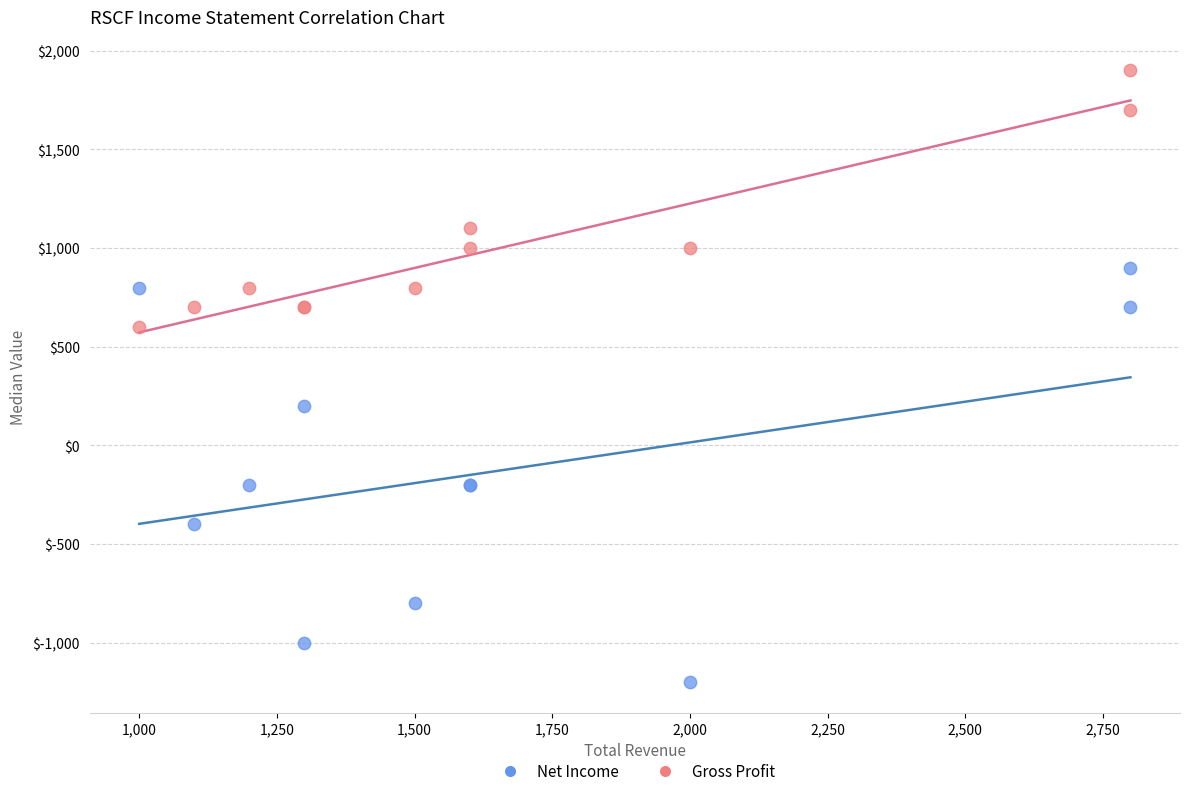

Which series reaches the minimum Y coordinate?

Net Income